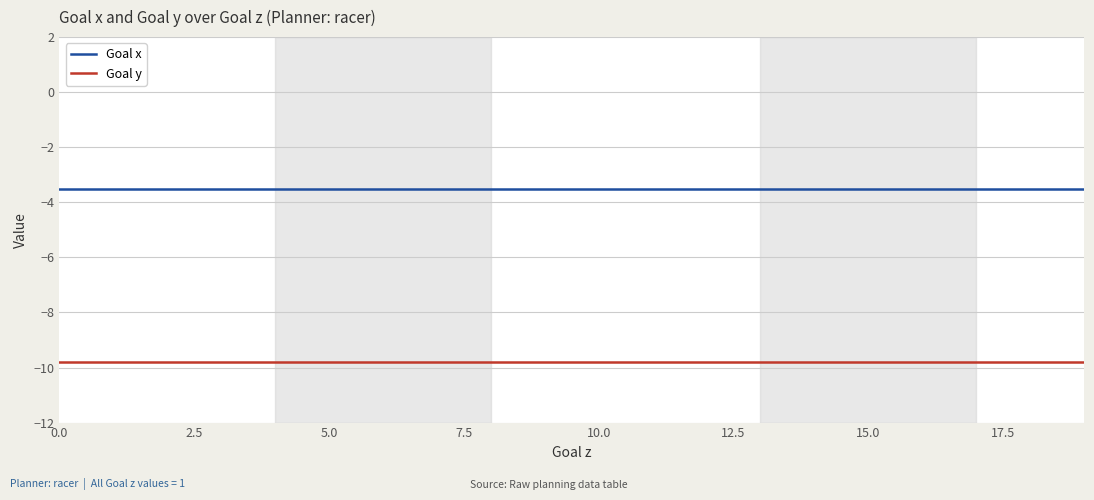

Which series has the largest total across all categories?

Goal x